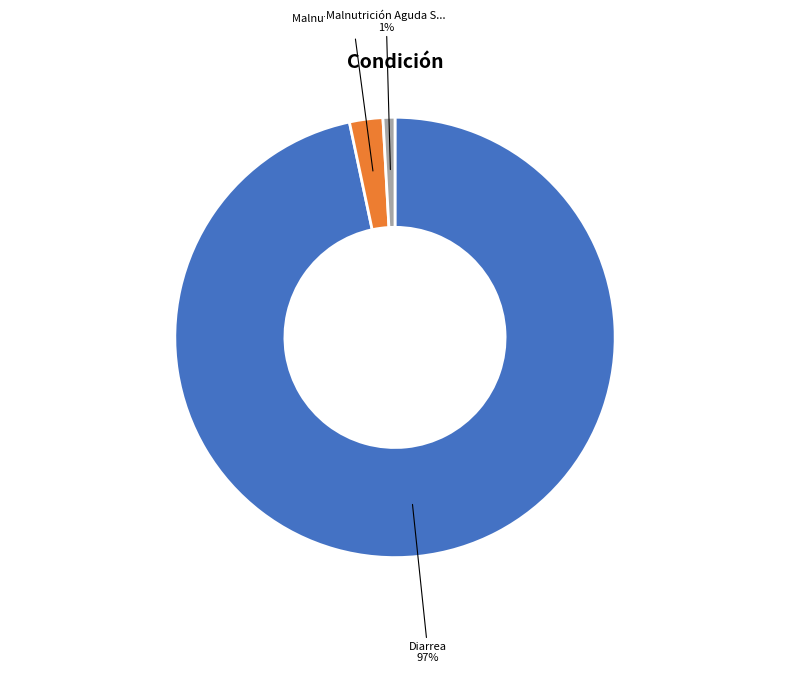

Count the number of slices in the pie.

3